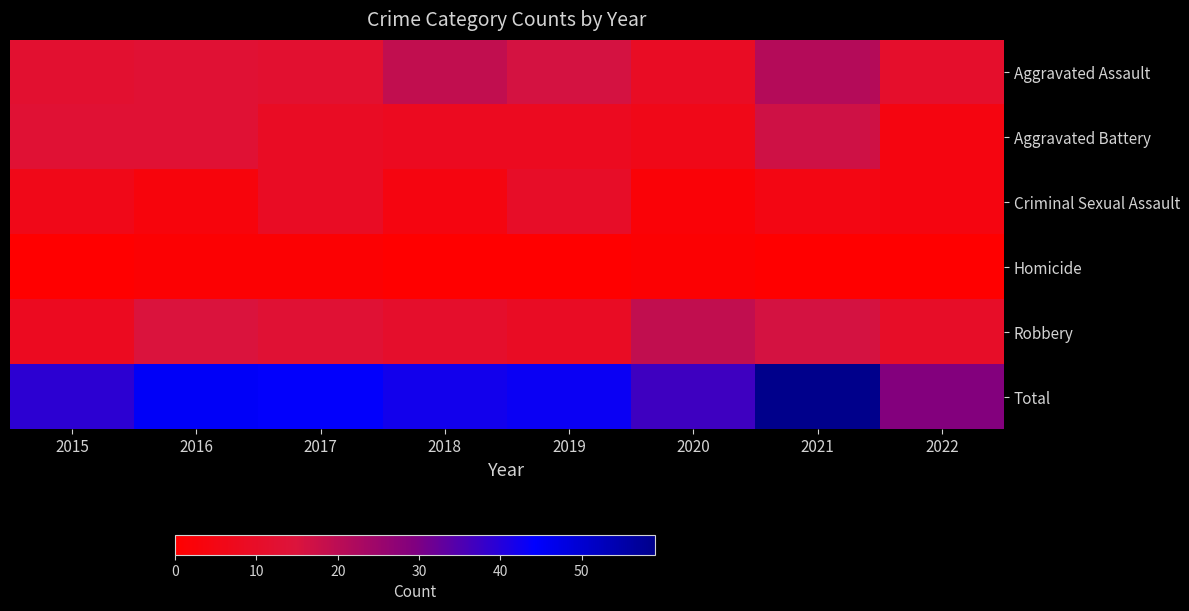

Reading left to right, extract all data points from this chart.

Aggravated Assault: 2015=12	2016=13	2017=12	2018=19	2019=16	2020=9	2021=21	2022=11
Aggravated Battery: 2015=13	2016=13	2017=9	2018=8	2019=8	2020=6	2021=17	2022=4
Criminal Sexual Assault: 2015=6	2016=3	2017=9	2018=4	2019=10	2020=2	2021=5	2022=4
Homicide: 2015=0	2016=1	2017=1	2018=0	2019=0	2020=1	2021=0	2022=0
Robbery: 2015=8	2016=15	2017=13	2018=11	2019=9	2020=19	2021=16	2022=10
Total: 2015=39	2016=45	2017=44	2018=42	2019=43	2020=37	2021=59	2022=29